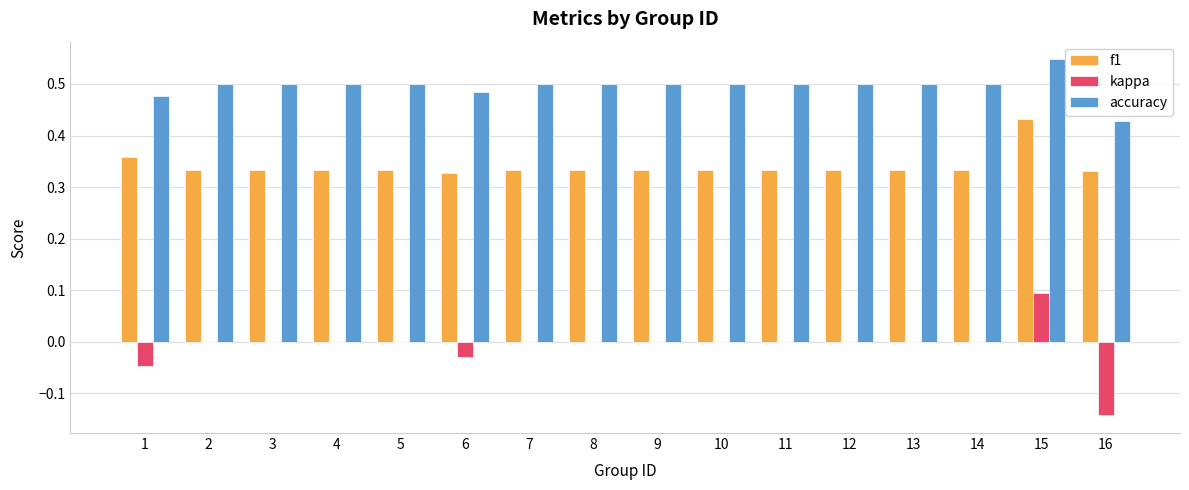

True or false: accuracy has a value of 0.6 at 16.

False